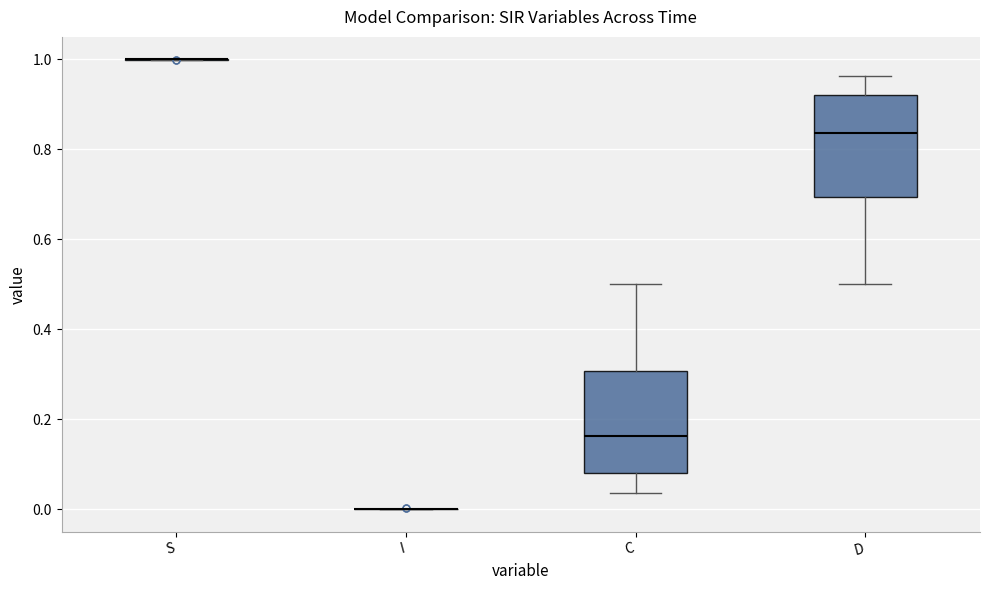

Reading left to right, read every box against the y-axis: the position of its median line, the range the box covers, and the ends of its whiskers. The values are not printed on the chart, so give them approximately, as read against the axis.

S: box collapsed to a line at 1.00, whiskers 1.00 to 1.00
I: box collapsed to a line at 0.00, whiskers 0.00 to 0.00
C: median 0.16, box 0.08 to 0.30, whiskers 0.04 to 0.50
D: median 0.84, box 0.70 to 0.92, whiskers 0.50 to 0.96